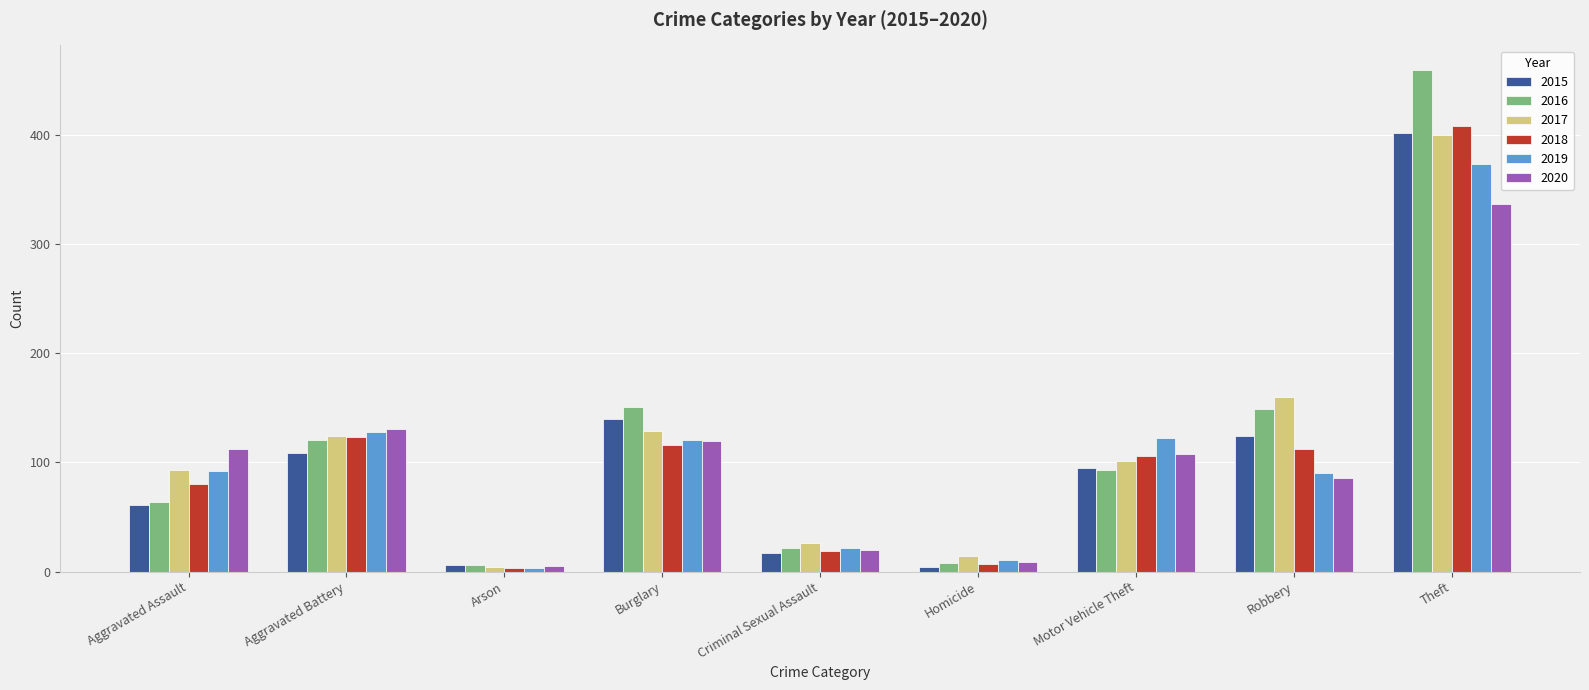

What is the difference between the highest and lowest values at Criminal Sexual Assault?

9